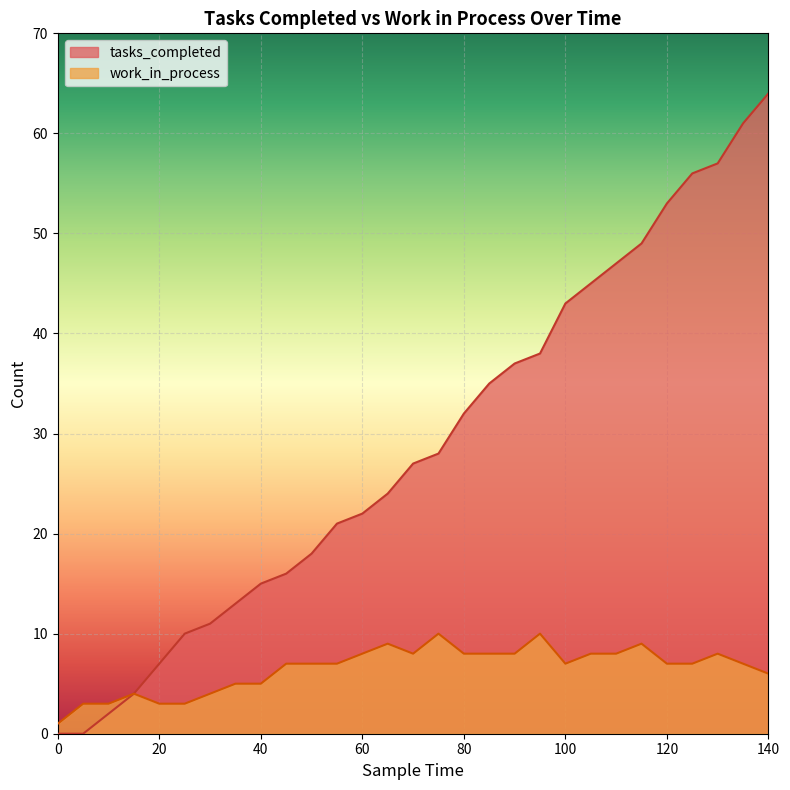

The value of tasks_completed at 95 is 16. True or false?

False